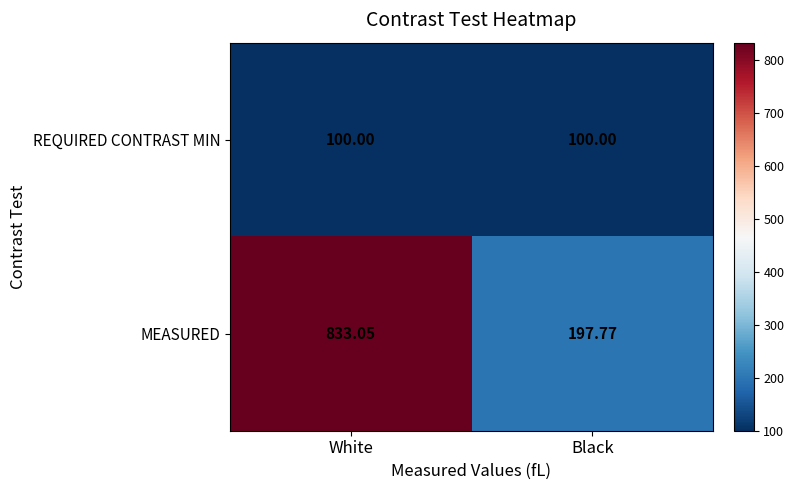

Which series has the largest total across all categories?

MEASURED